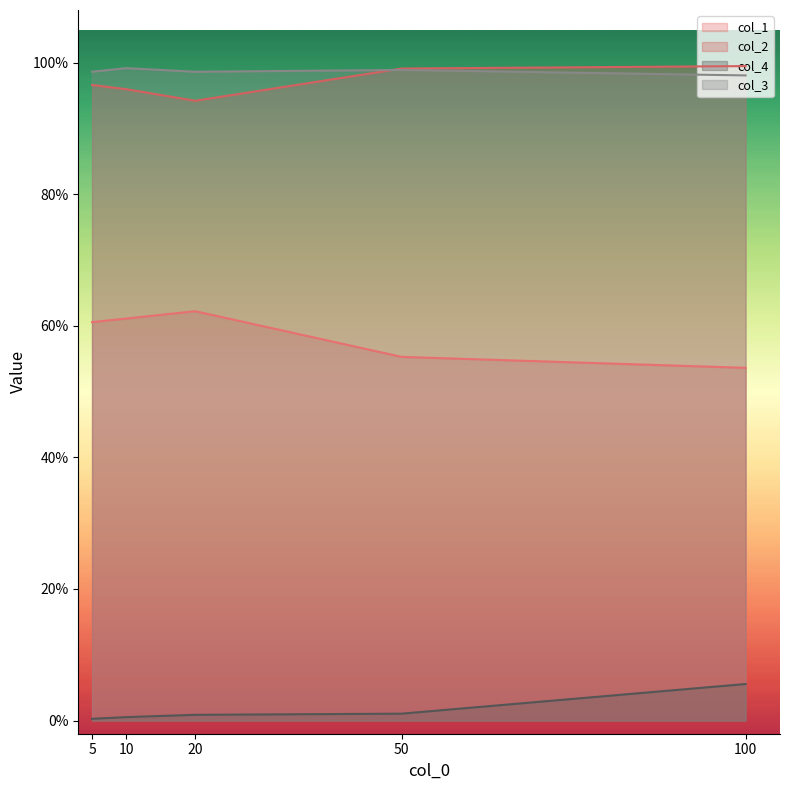

What is the value of the col_3 point at the 4th from the left?

1.0